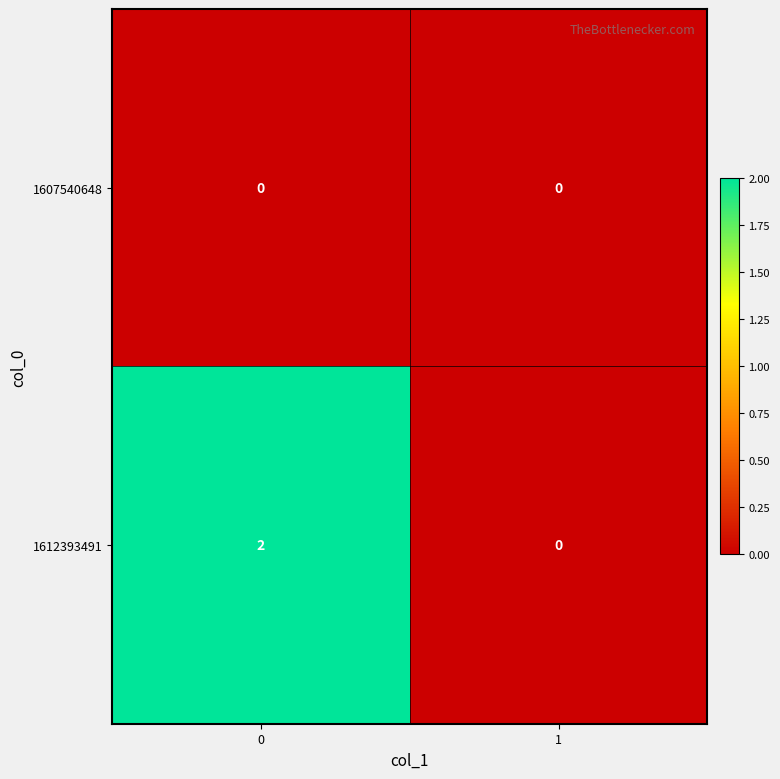

Reading right to left, list all the values displayed in this chart.

1607540648: 1=0	0=0
1612393491: 1=0	0=2